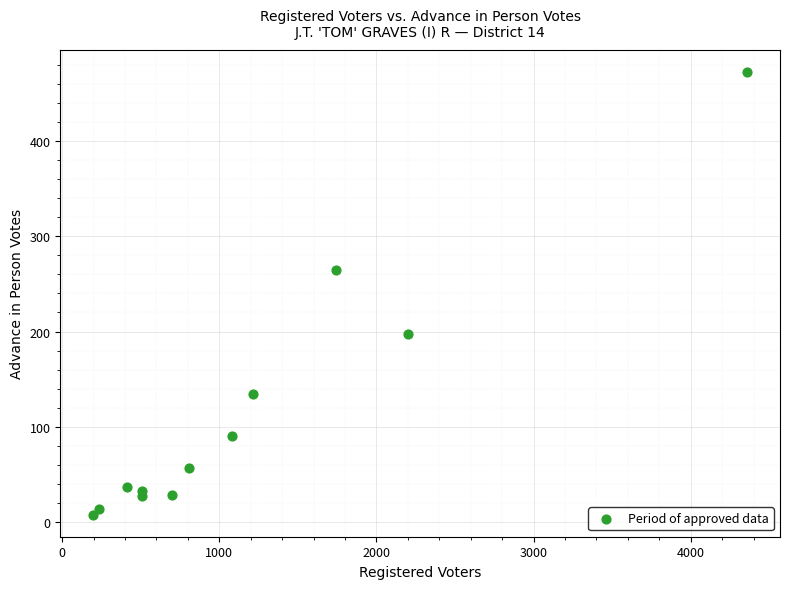

What Y value in the scatter plot is closest to 240?

265